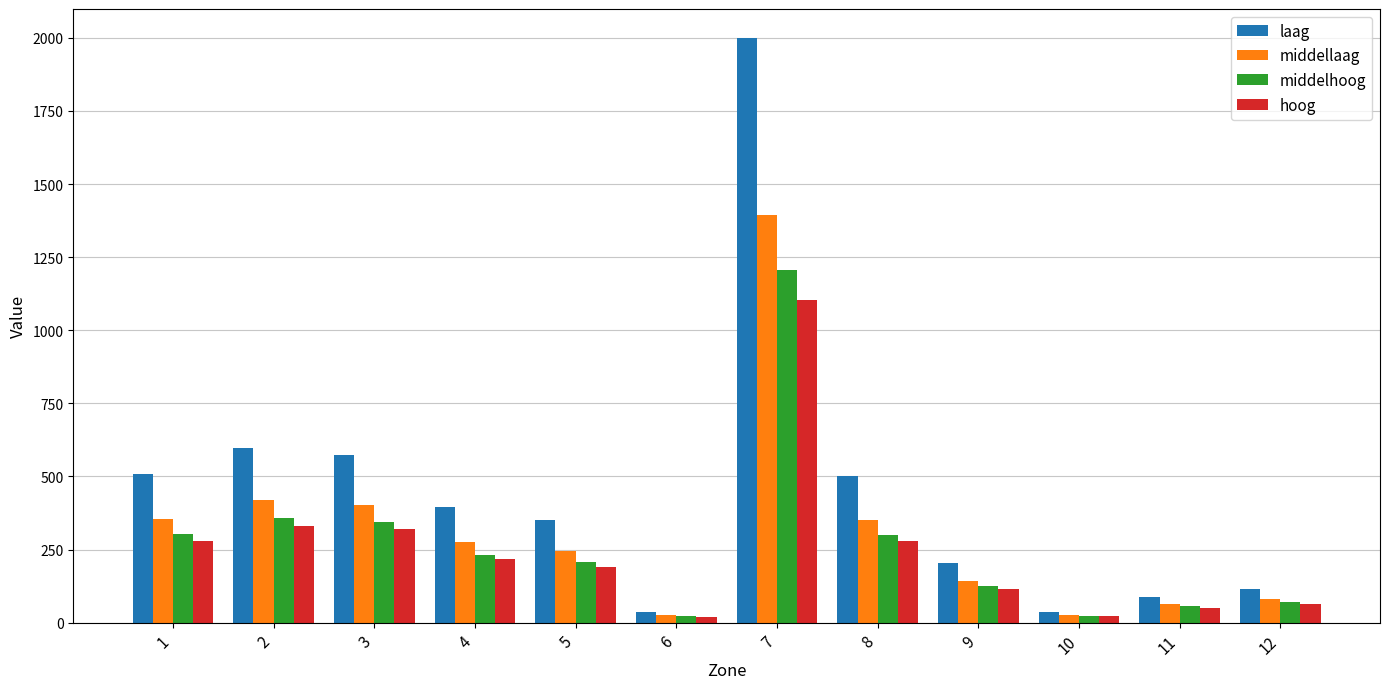

Where does the laag series first go above 393?

1